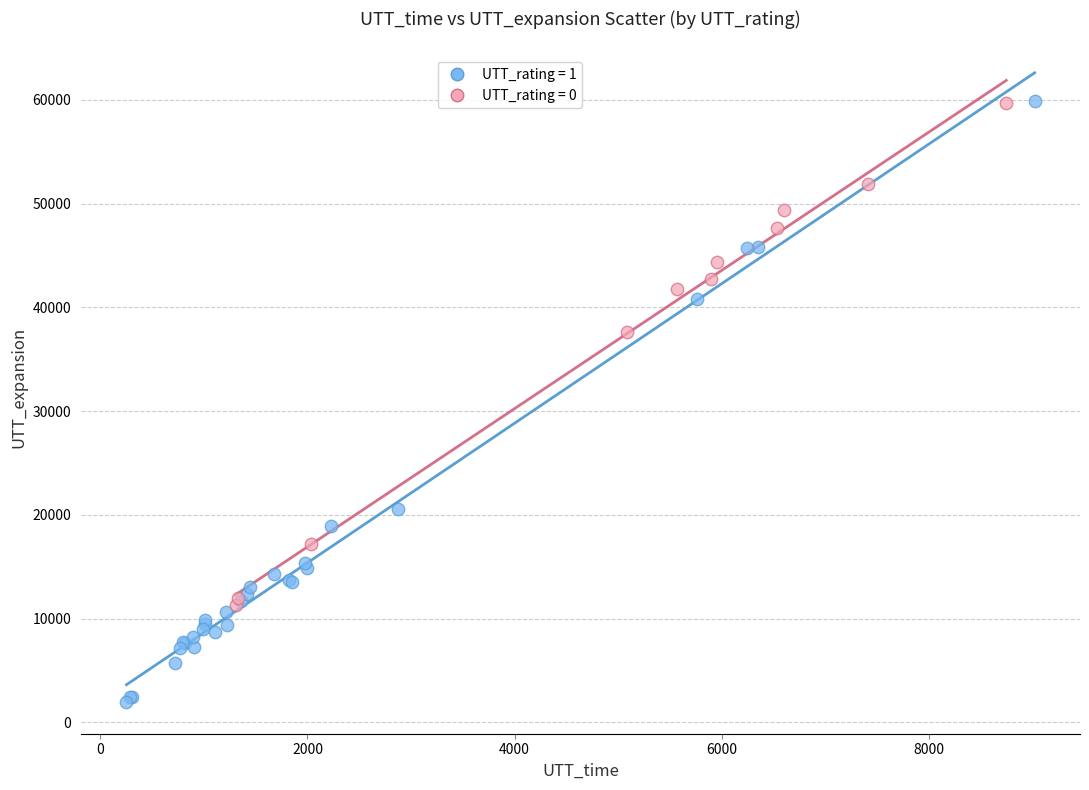

Which series contains the lowest Y value?

UTT_rating = 1